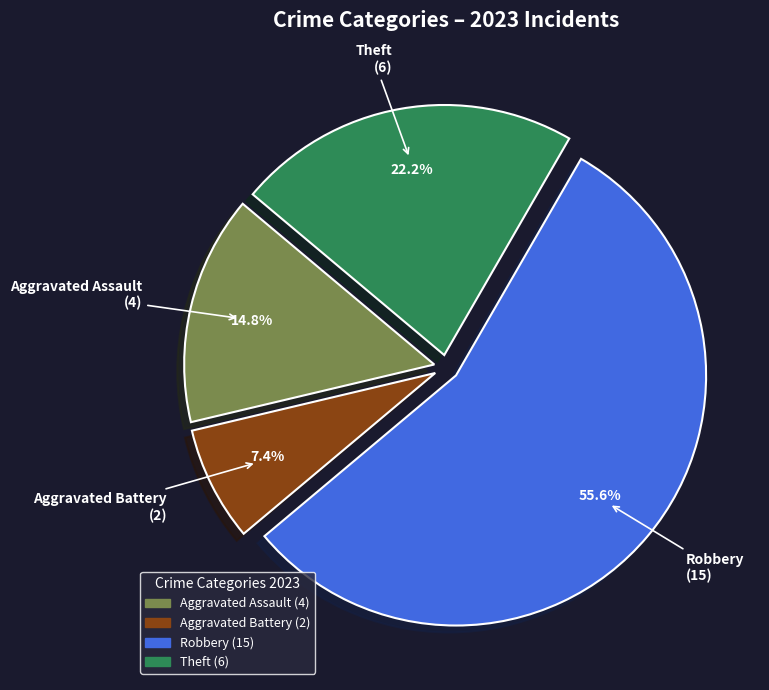

Is there any slice that represents more than half of the pie?

Yes